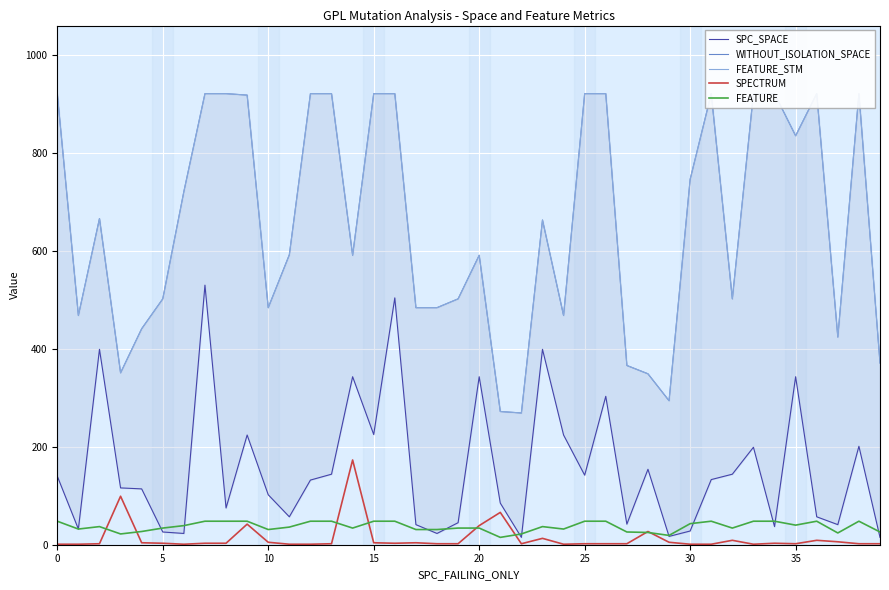

Rank the series by their maximum value, from lowest to highest.

FEATURE, SPECTRUM, SPC_SPACE, WITHOUT_ISOLATION_SPACE, FEATURE_STM